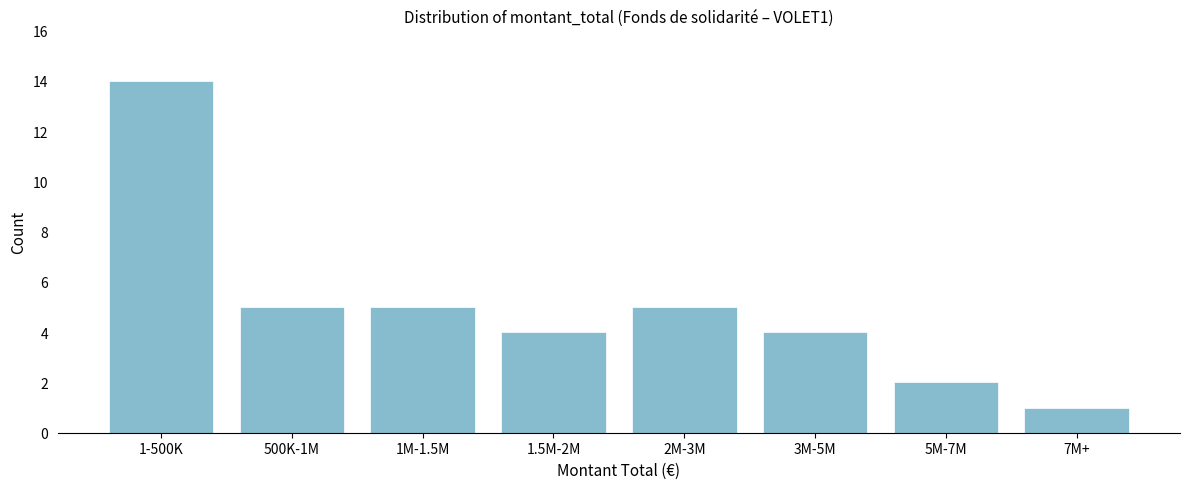

Reading right to left, list all the values displayed in this chart.

7M+=1	5M-7M=2	3M-5M=4	2M-3M=5	1.5M-2M=4	1M-1.5M=5	500K-1M=5	1-500K=14